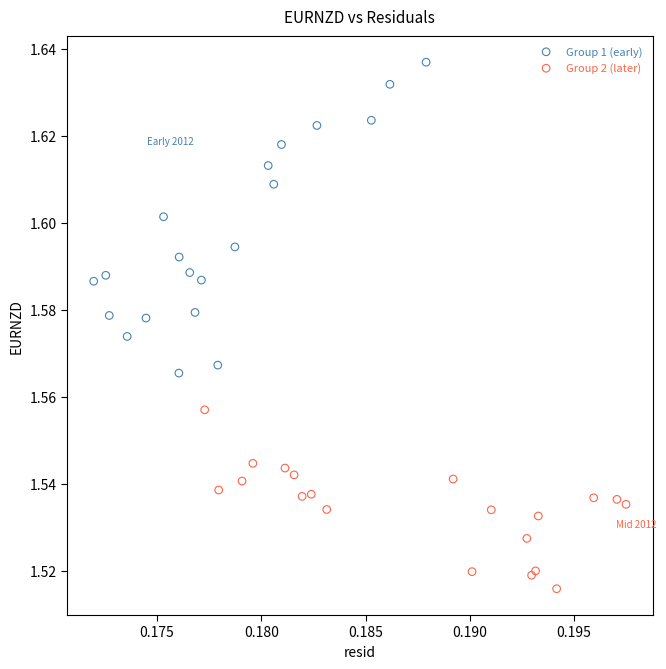

Which series has the largest Y range (max minus min)?

Group 1 (early)